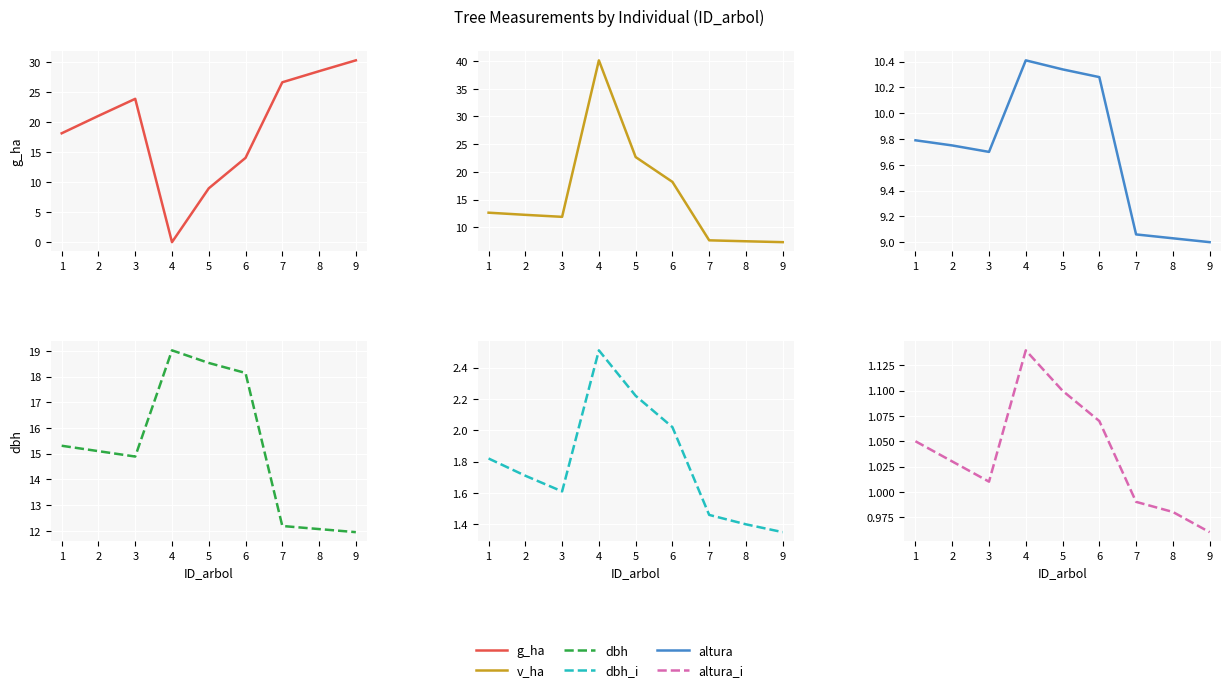

After their last crossing, which series has the higher values: altura or v_ha?

altura